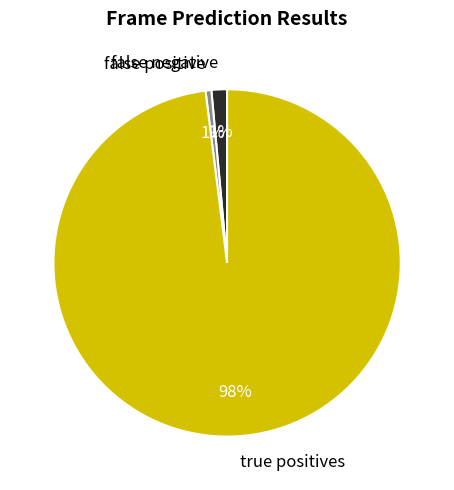

Does false negative account for over 50% of the chart?

No